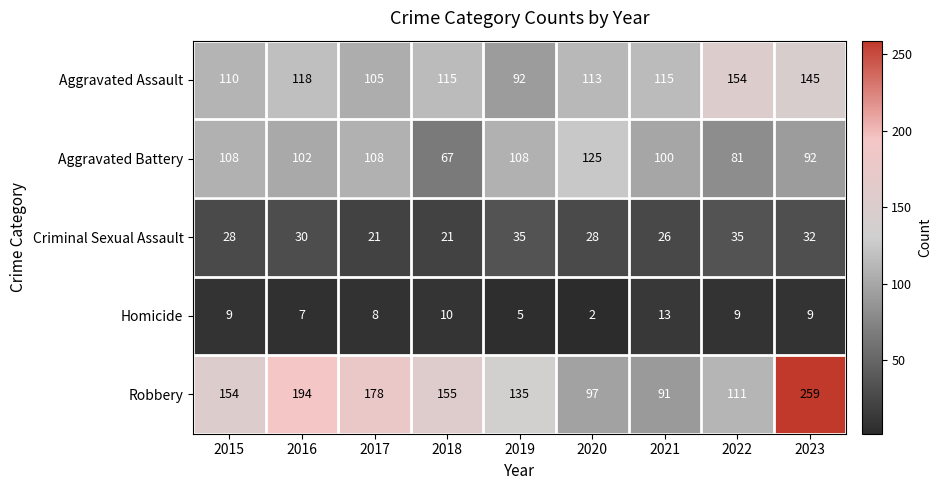

At which category does the chart reach its minimum across all series?

2020